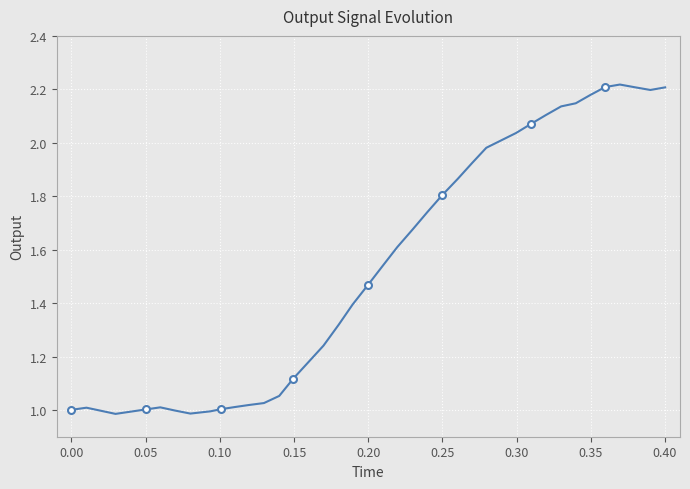

How many interior local peaks (higher than both neighbors) does the data have?

3